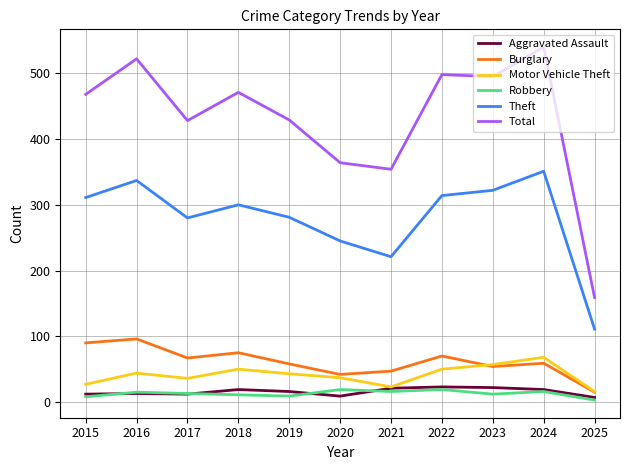

Is this an area chart (filled region under the line)?

No